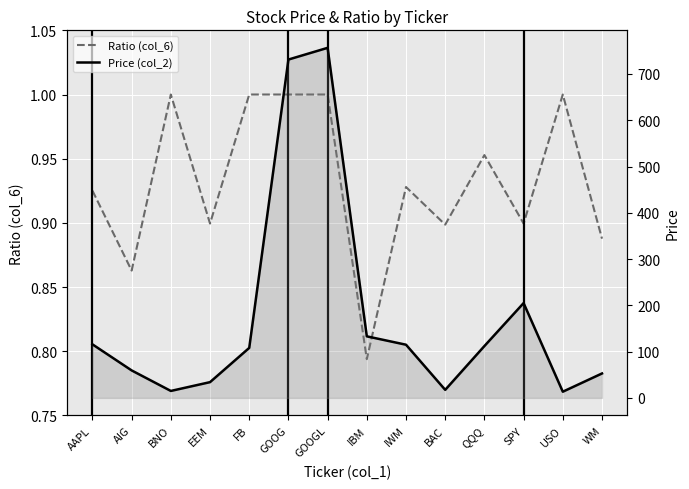

True or false: Price (col_2) has a value of 20.8 at AIG.

False